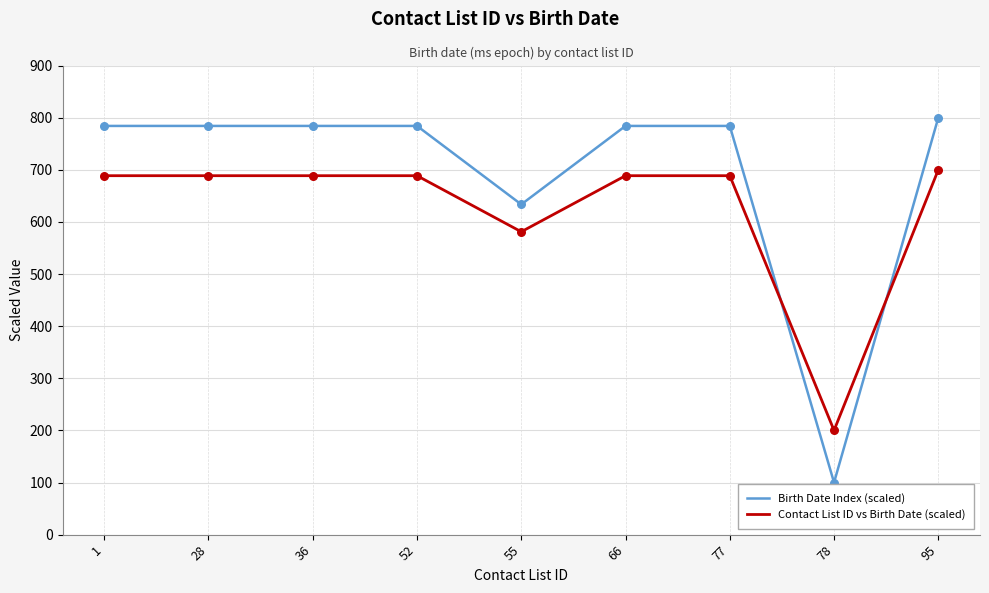

What are all the series names shown in the legend?

Birth Date Index (scaled), Contact List ID vs Birth Date (scaled)